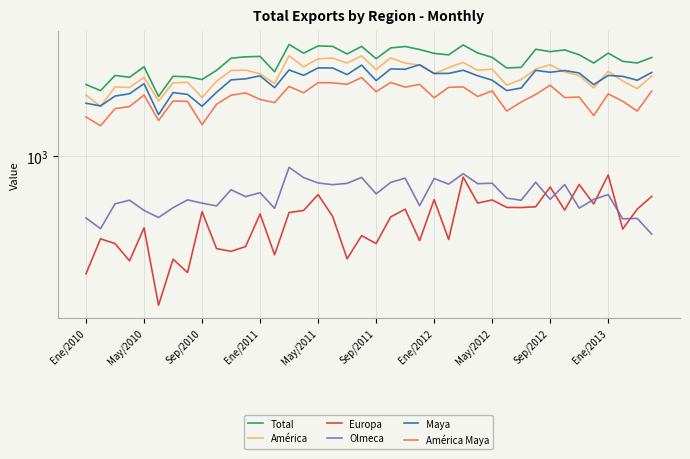

In Total, how many points are higher than both neighbors (excluding endpoints)?

12